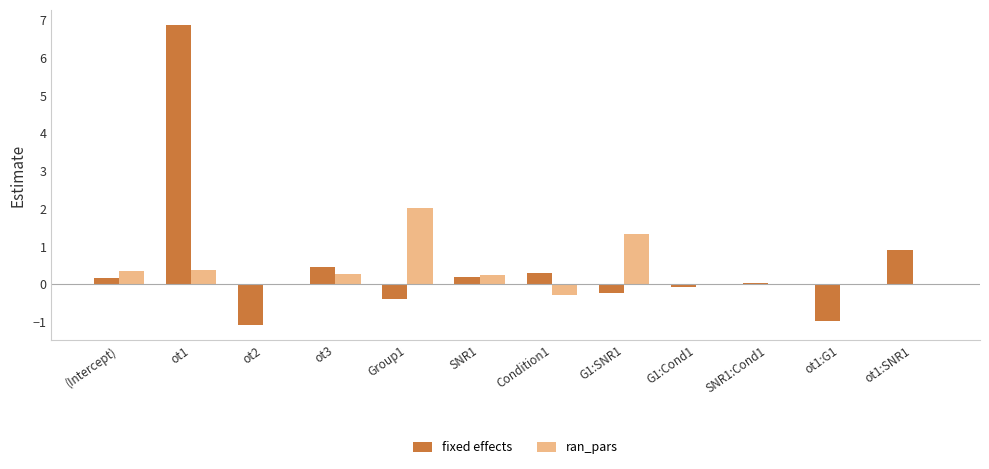

What is the maximum value shown in the chart?

6.9